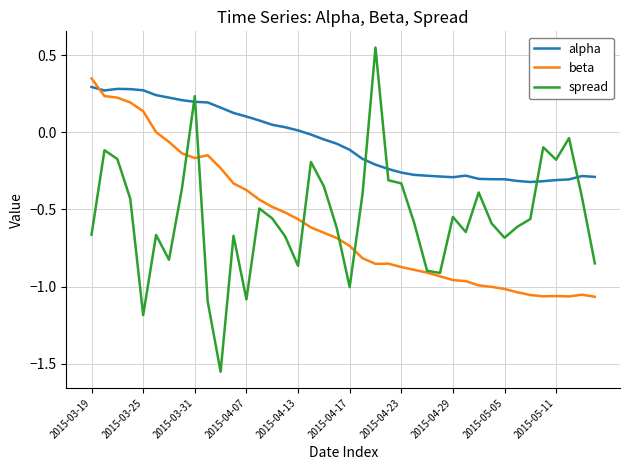

Which series has the largest range (max minus min)?

spread